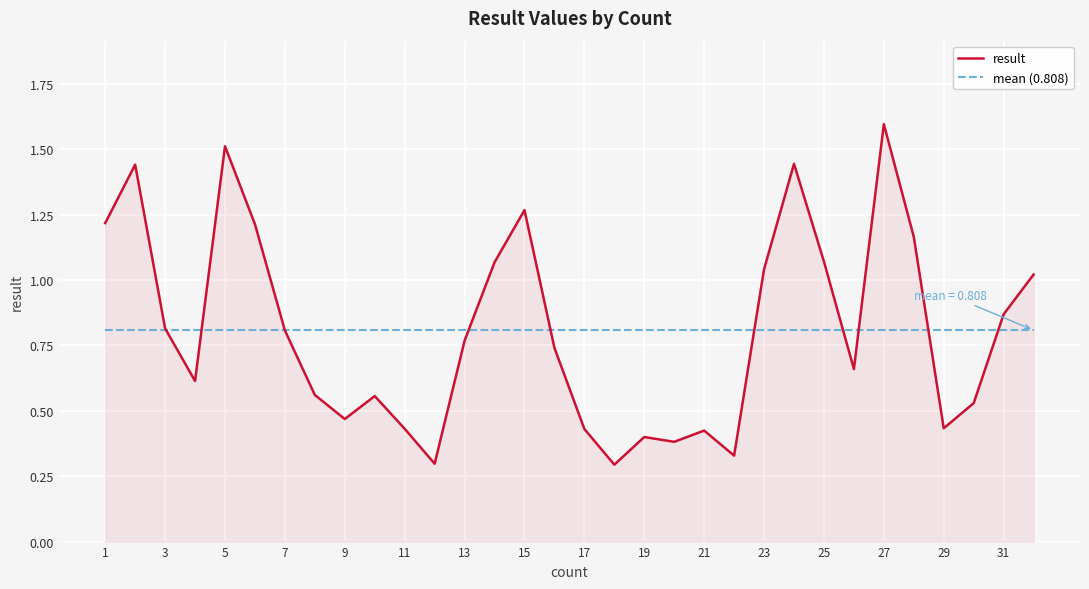

Which series has the widest spread of values?

result